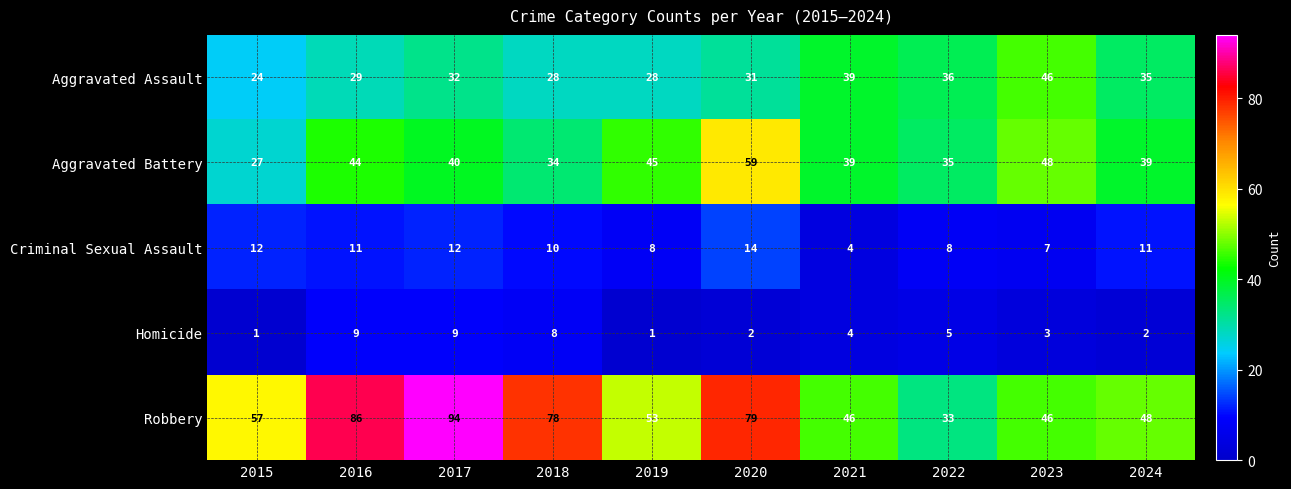

The value of Aggravated Assault at 2019 is 18. True or false?

False